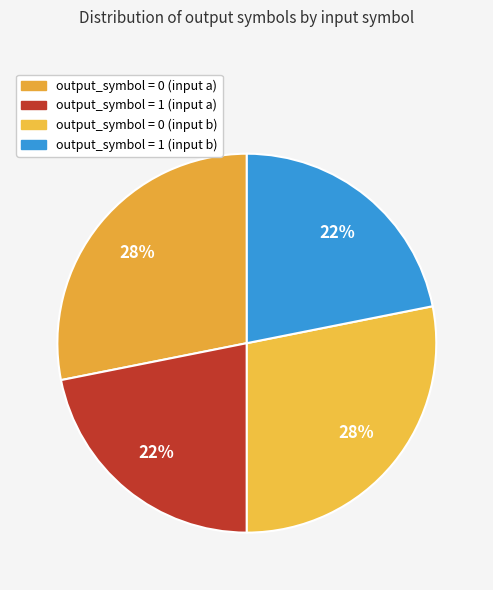

To the nearest percent, what portion does output_symbol = 1 (input b) represent?

22%